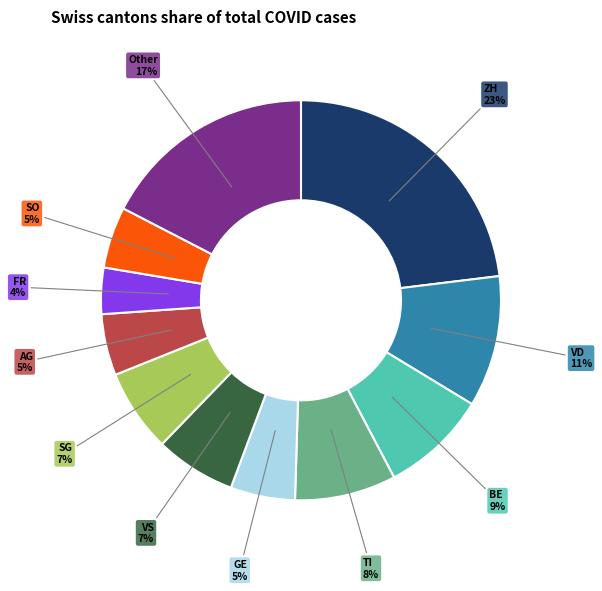

Does any single category account for the majority?

No